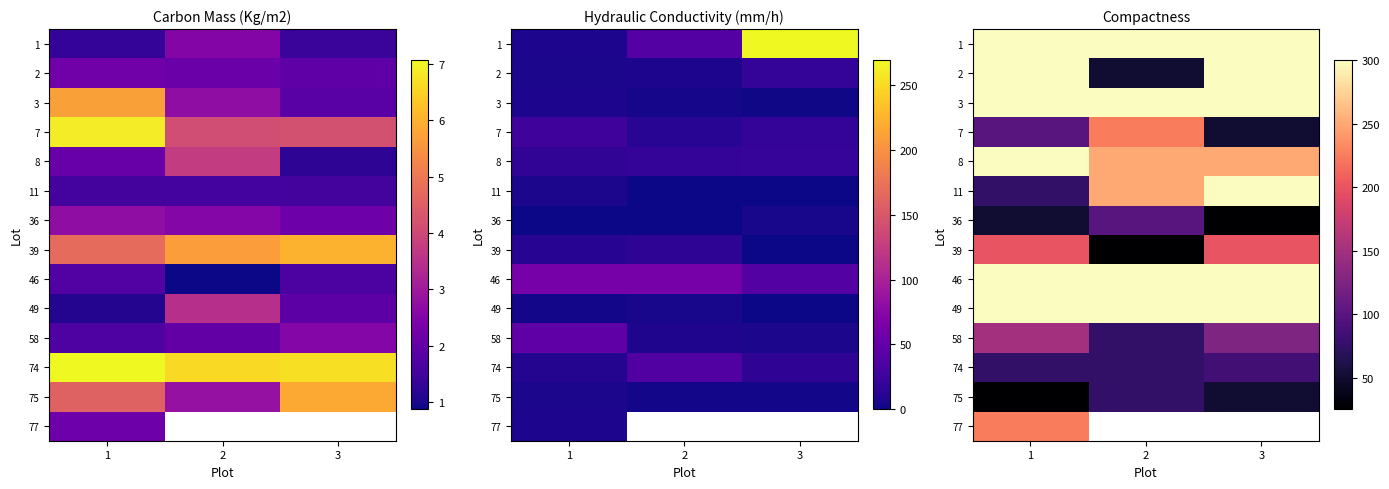

The value of row_6 at 2 is 43.4. True or false?

False